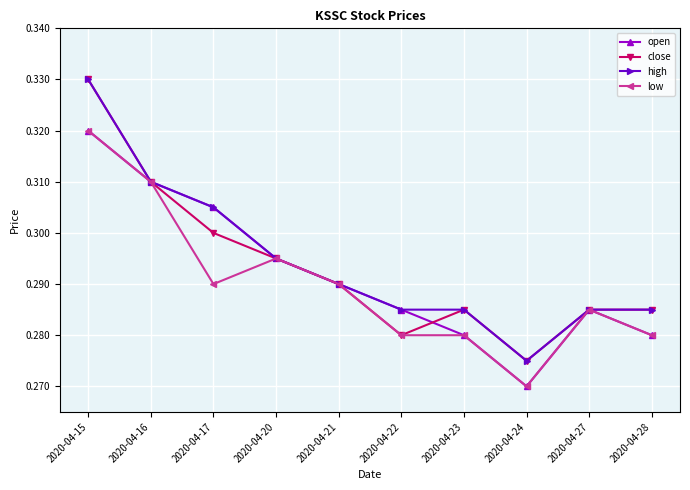

Is the value of close at 2020-04-28 greater than the value of open at 2020-04-28?

Yes